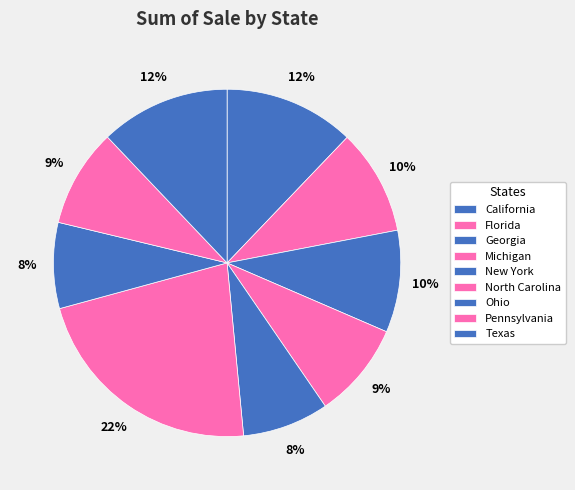

What is the change in value from Florida to Michigan?

-718